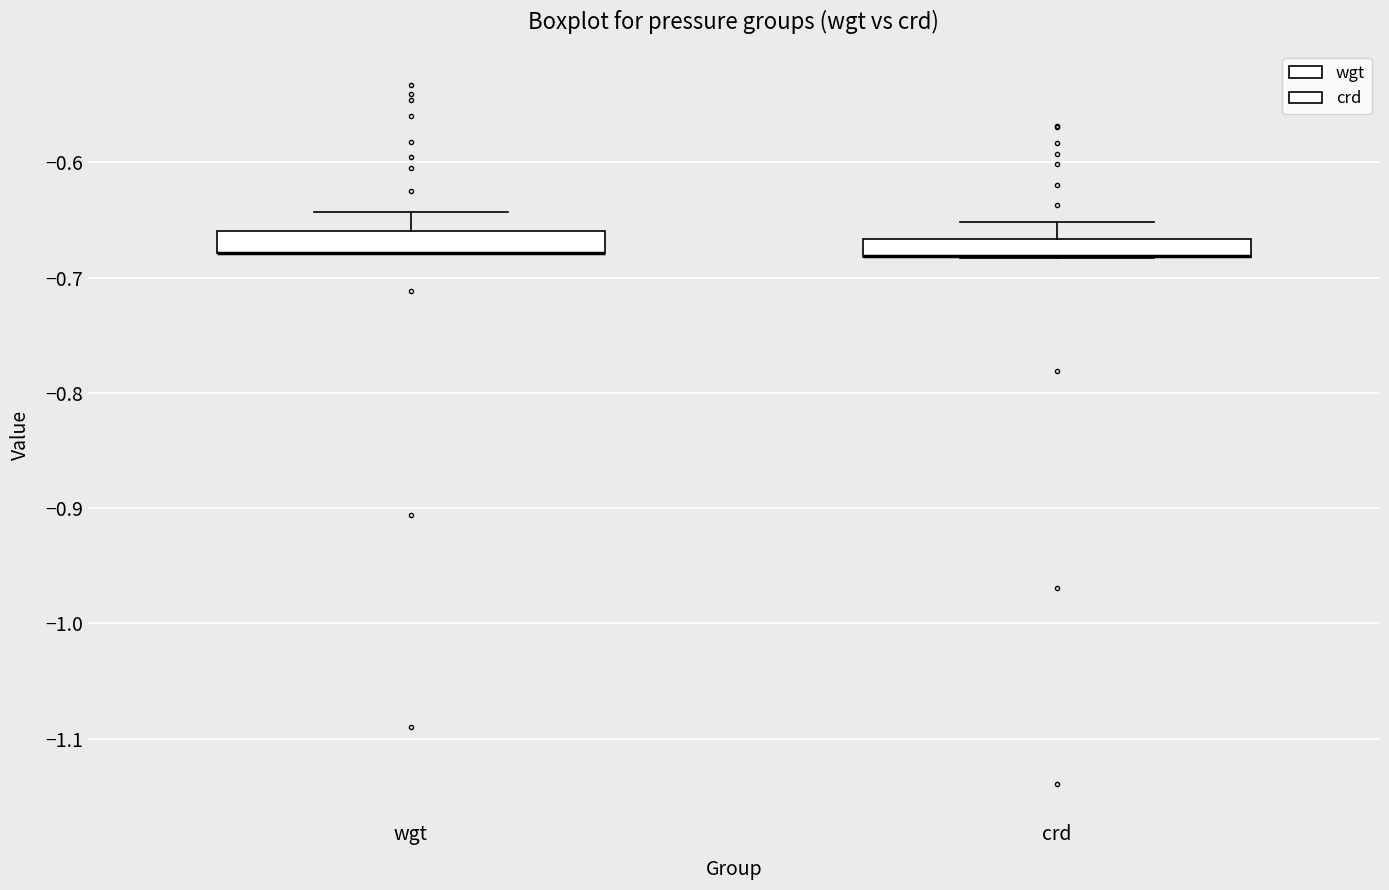

Where is the upper edge of the box for crd on the y-axis? The values are not printed on the chart, so give them approximately, as read against the axis.

-0.67